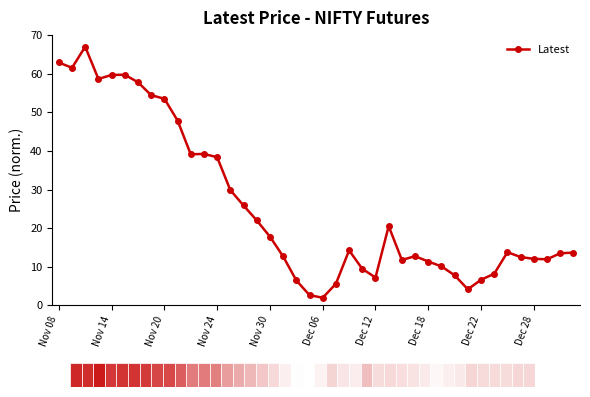

Count the number of categories in the chart.

40